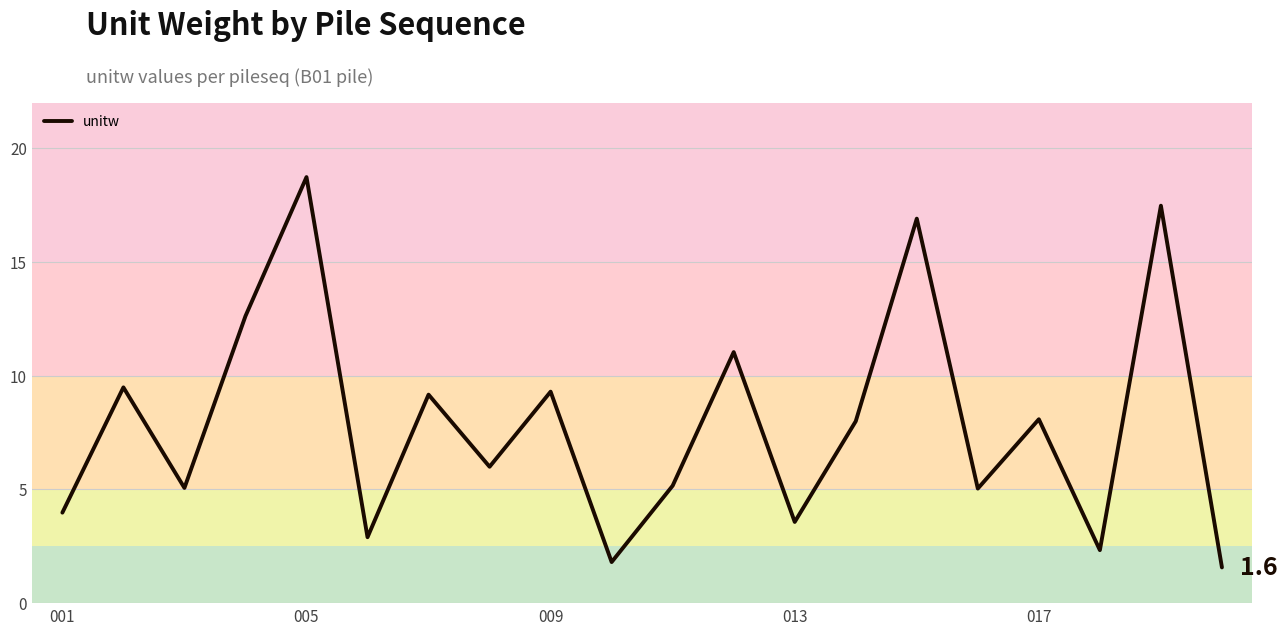

How many points are lower than both their immediate neighbors (excluding endpoints)?

7